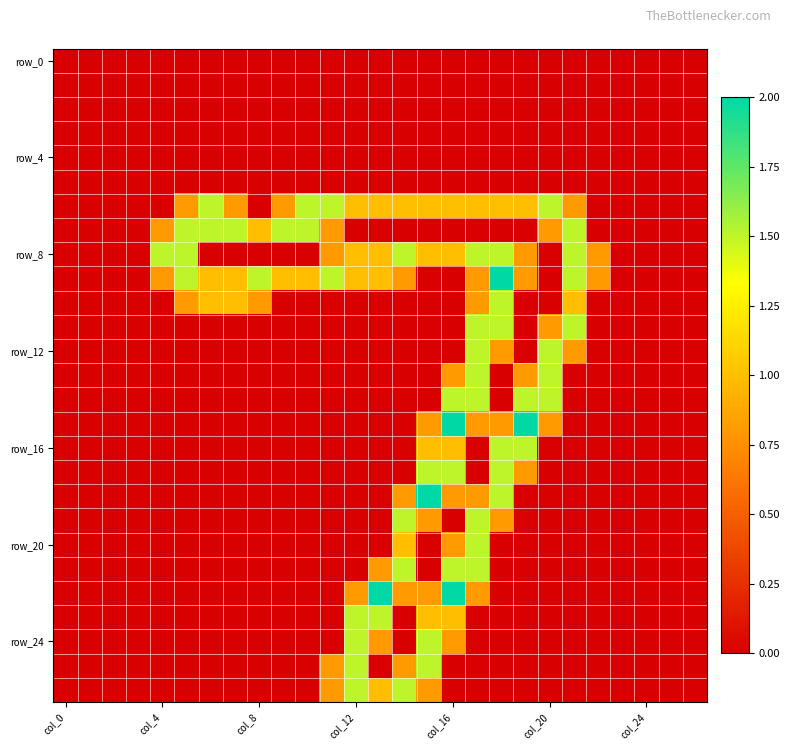

Which category has the highest value across all series?

18